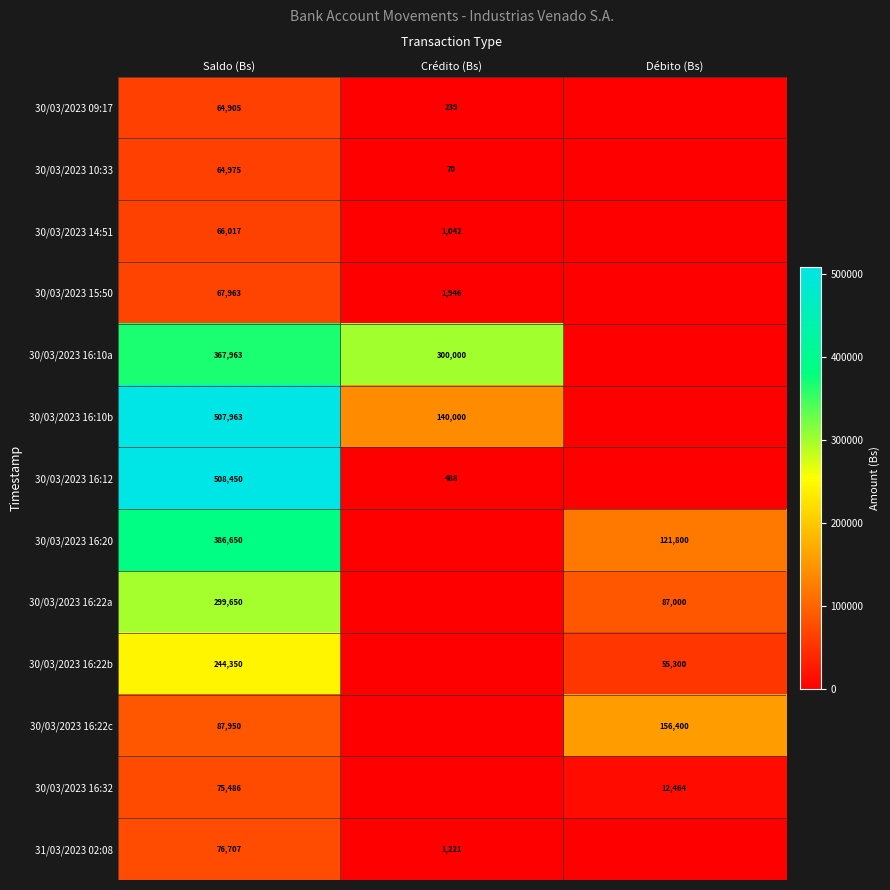

What is the sum of the 30/03/2023 14:51 values at Crédito (Bs) and Saldo (Bs)?

67059